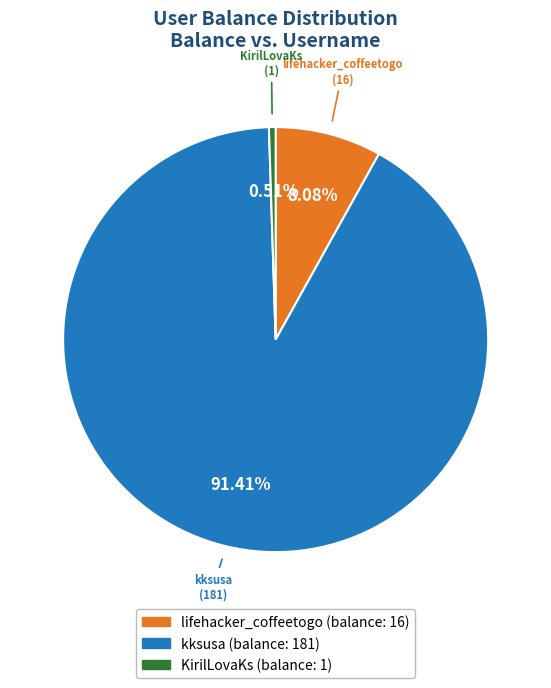

Is the sum of lifehacker_coffeetogo and kksusa greater than half?

Yes